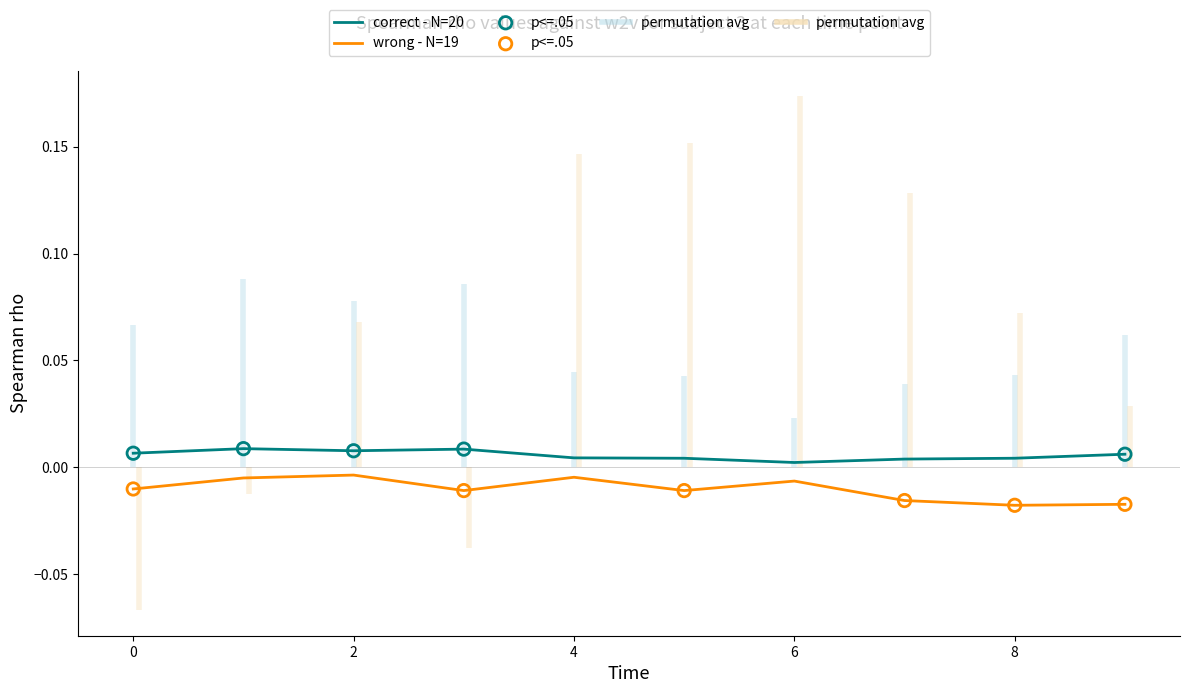

Which series contains the lowest Y value?

wrong - N=19